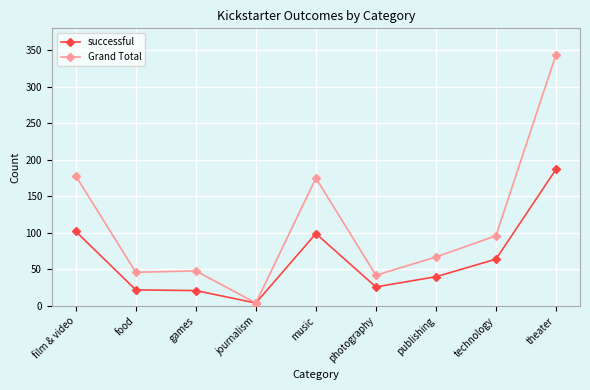

At which category is the sum across all series the highest?

theater